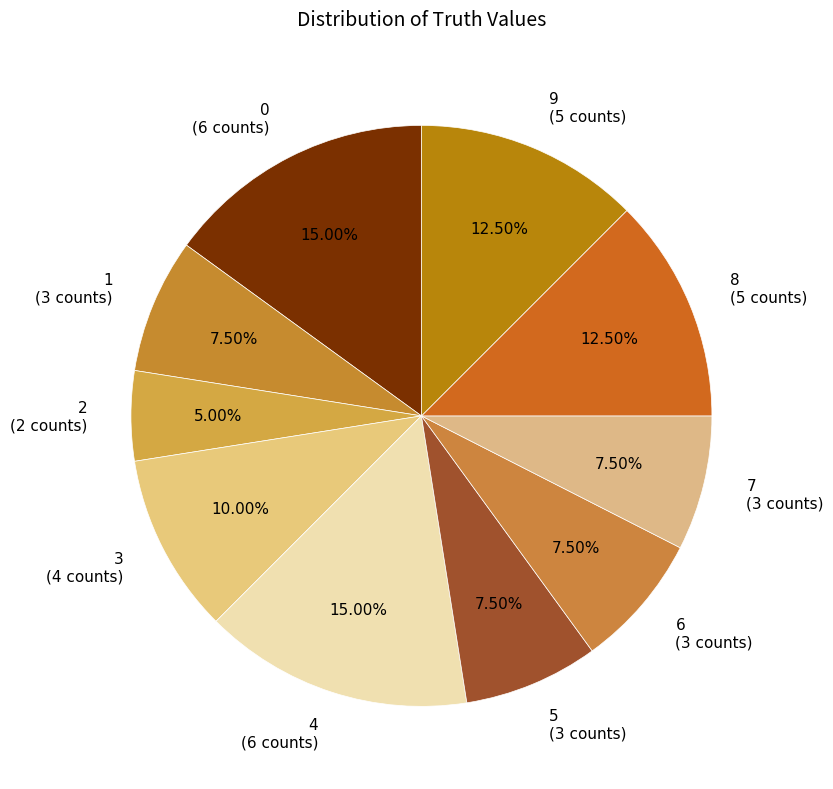

What is the total percentage of 1 and 3?

17.5%